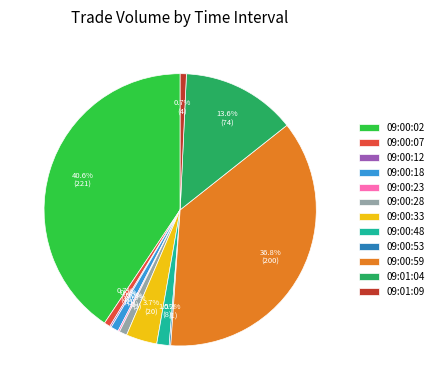

What percentage do 09:01:09 and 09:00:48 together represent?

2.2%